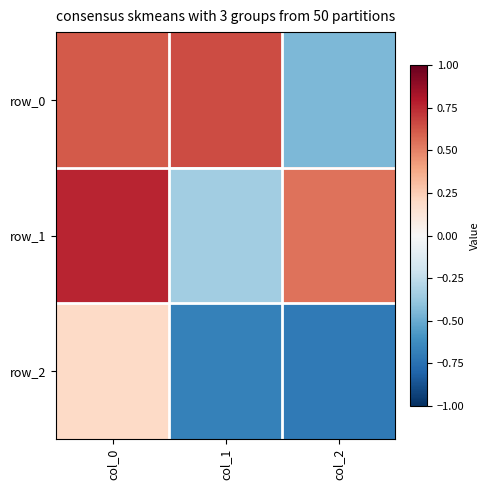

Reading left to right, transcribe all the data shown in this chart.

row_0: col_0=0.6	col_1=0.7	col_2=-0.4
row_1: col_0=0.8	col_1=-0.3	col_2=0.5
row_2: col_0=0.2	col_1=-0.7	col_2=-0.7